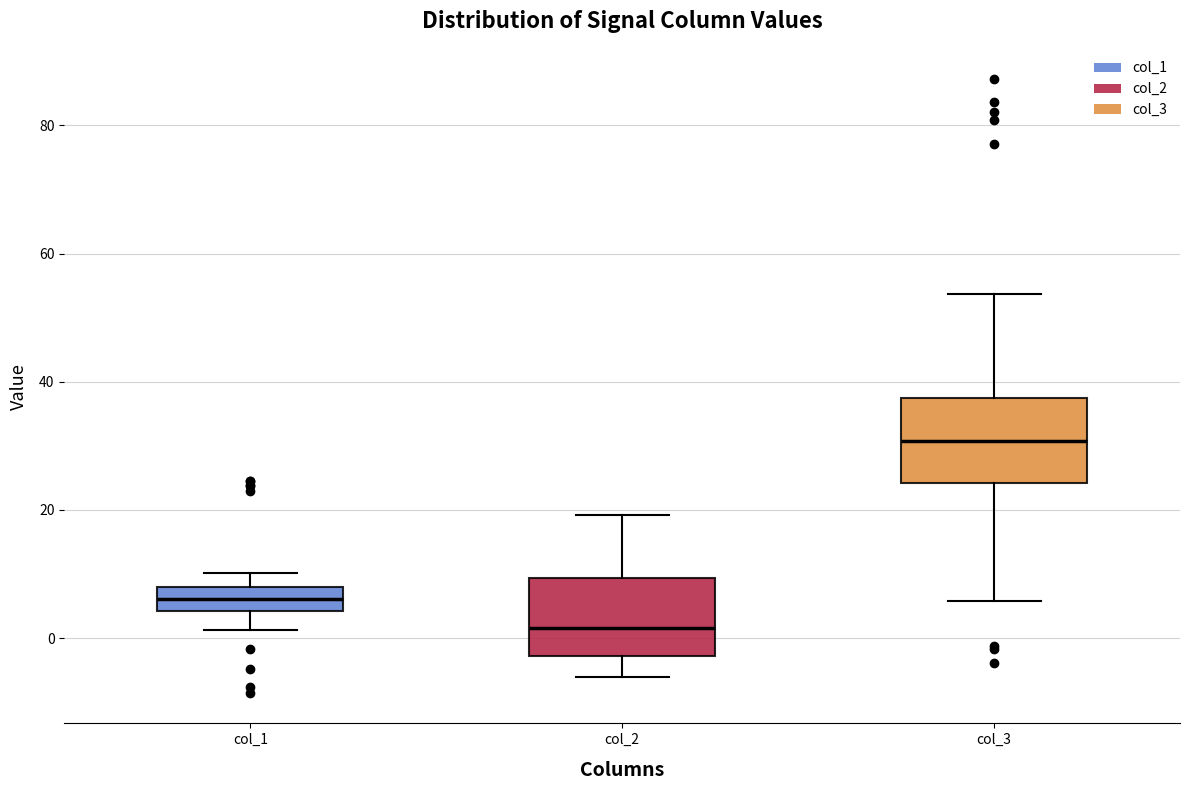

Where does the lower whisker of the box for col_3 end on the y-axis? The values are not printed on the chart, so give them approximately, as read against the axis.

6